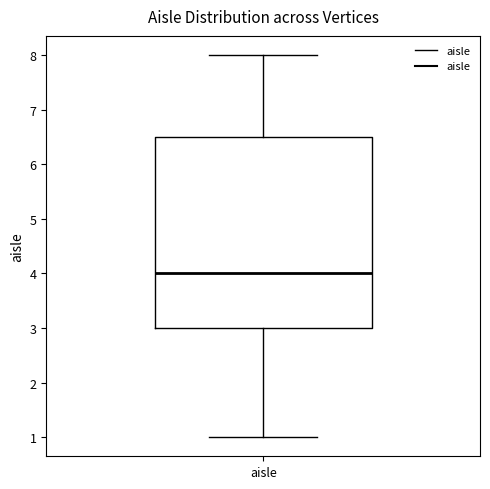

Where does the median line of the box for aisle sit on the y-axis? The values are not printed on the chart, so give them approximately, as read against the axis.

4.0